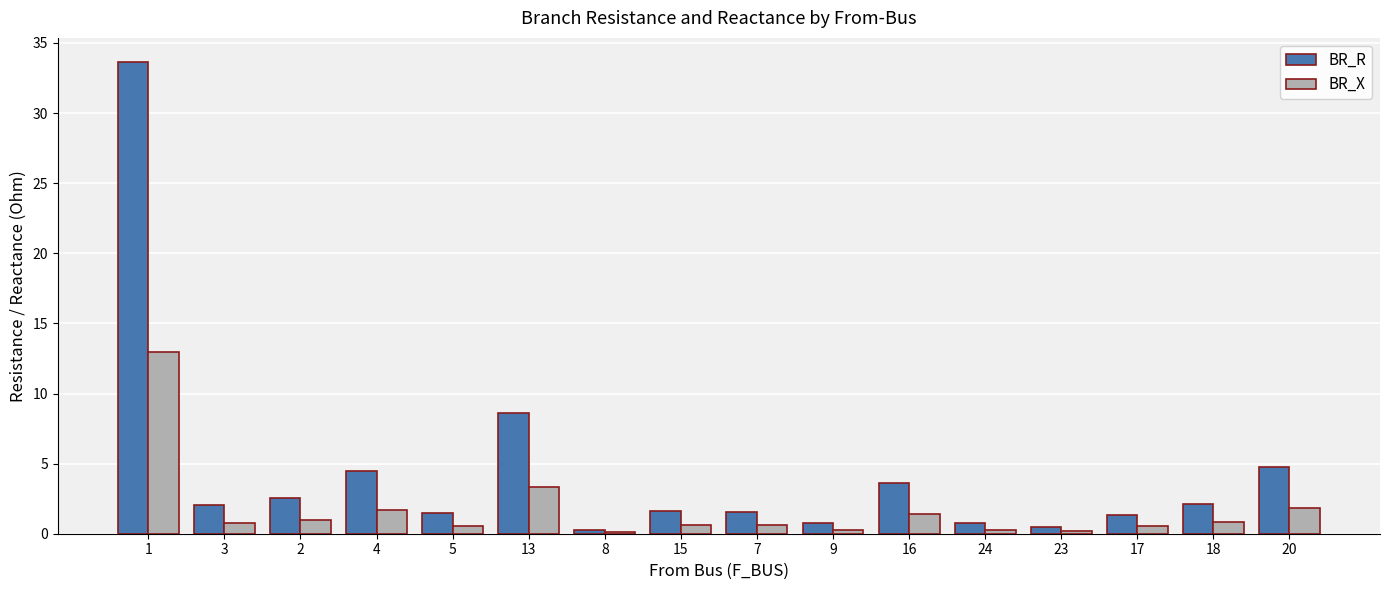

What are all the series names shown in the legend?

BR_R, BR_X